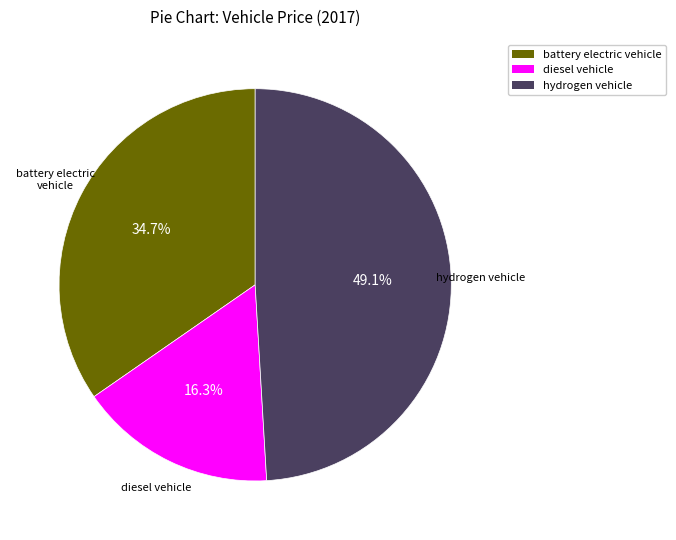

How many slices are in this pie chart?

3